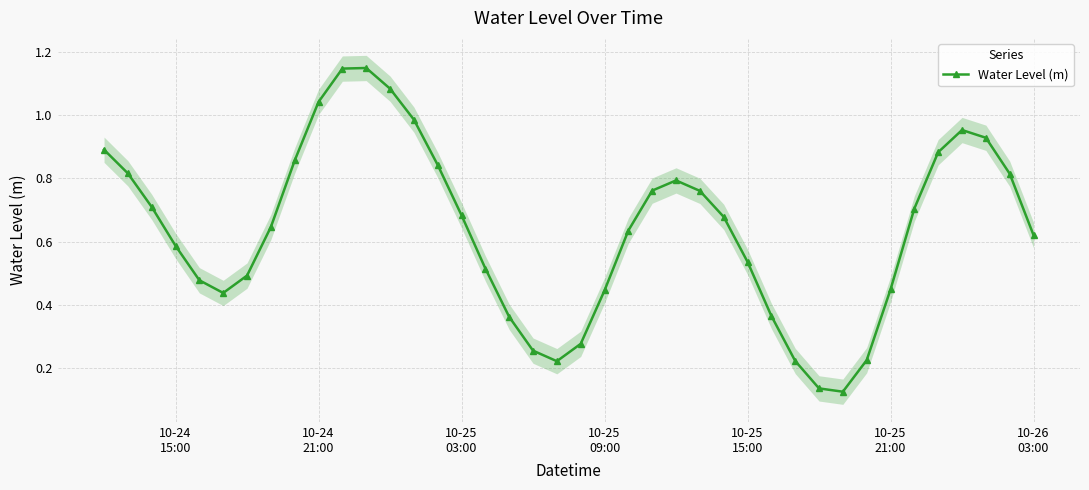

What is the value of the 24th point from the left?

0.8